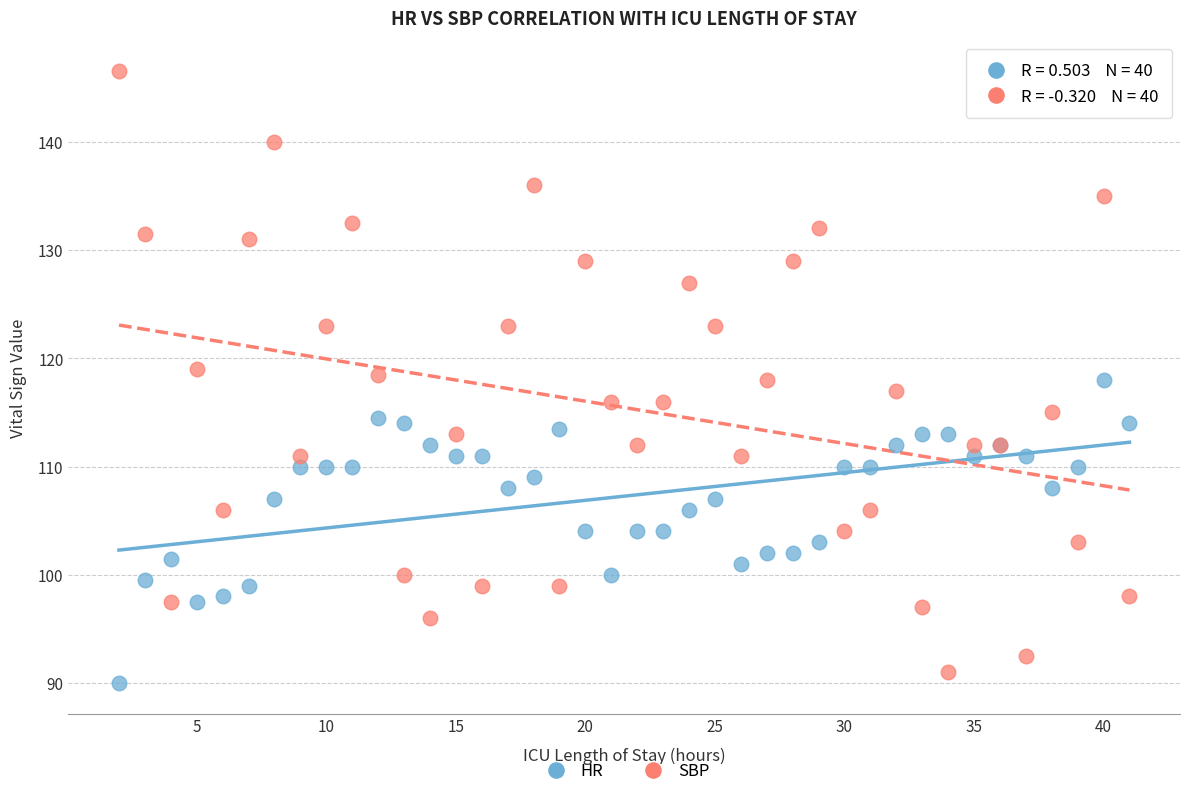

Which series reaches the maximum Y coordinate?

SBP